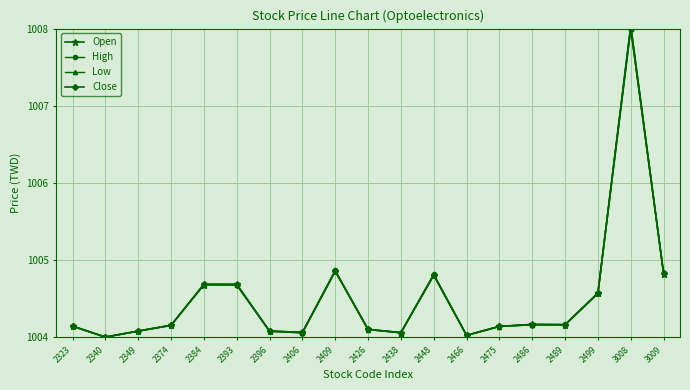

The value of Low at 2499 is 1481.1. True or false?

False